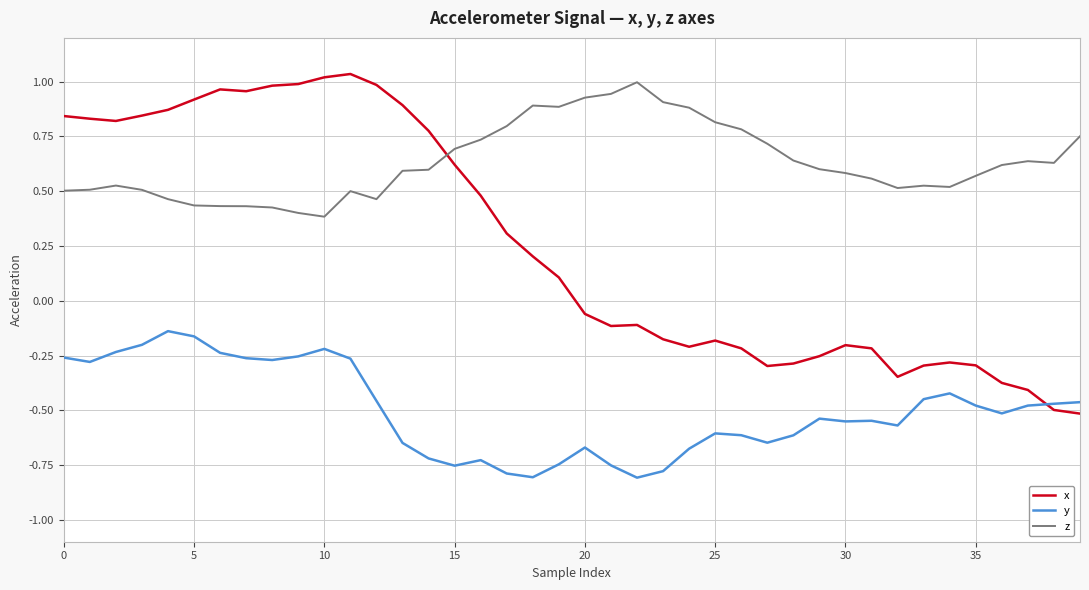

Which series has the largest total across all categories?

z